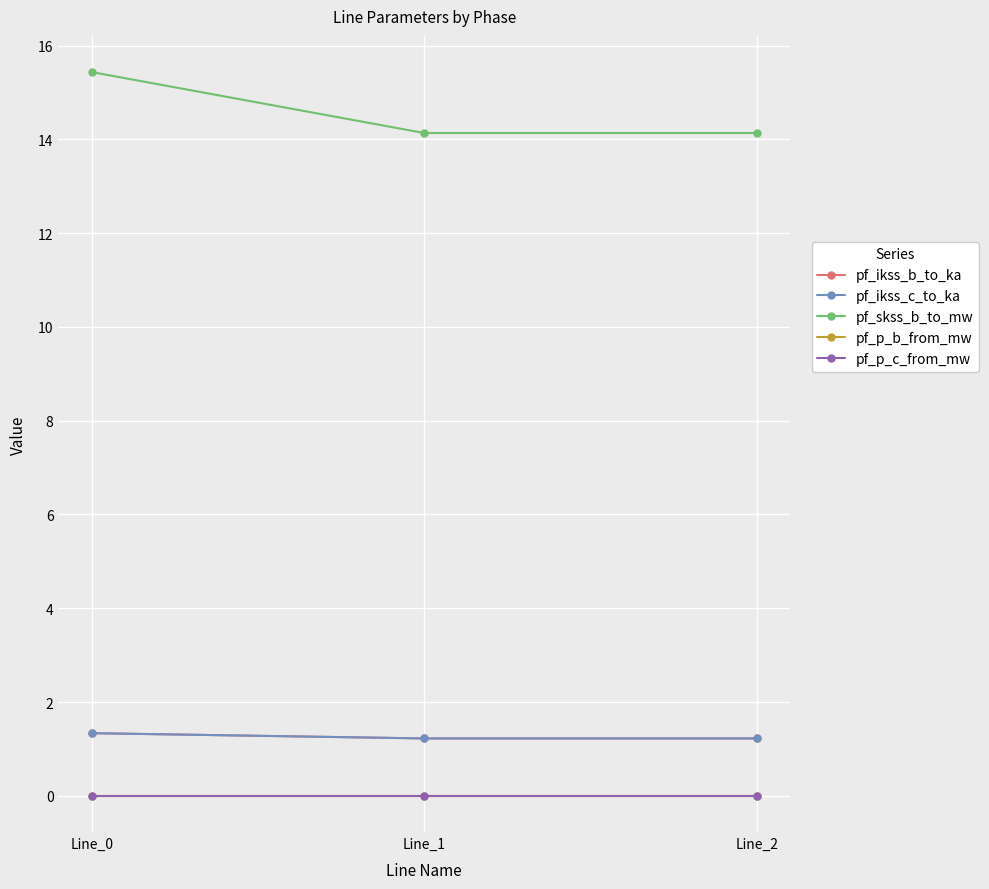

How many categories are shown in the chart?

3